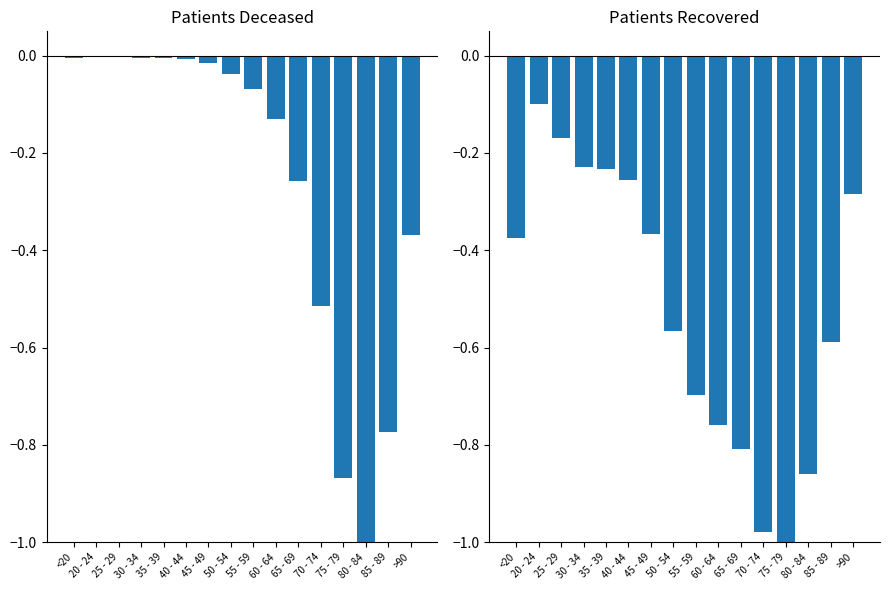

The patients_recovered series shows -0.2 at 35 - 39. True or false?

True